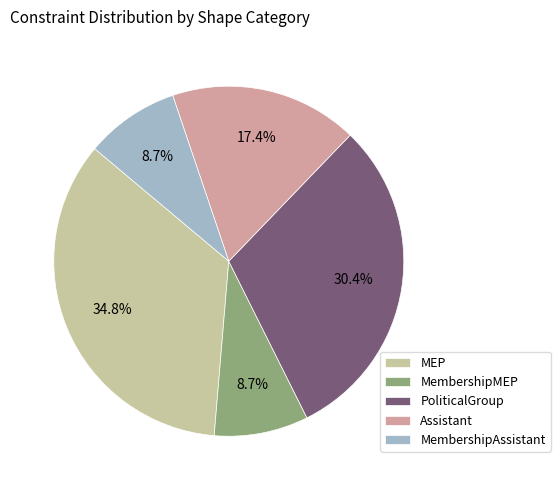

Do MembershipAssistant and MembershipMEP together represent more than half of the pie?

No